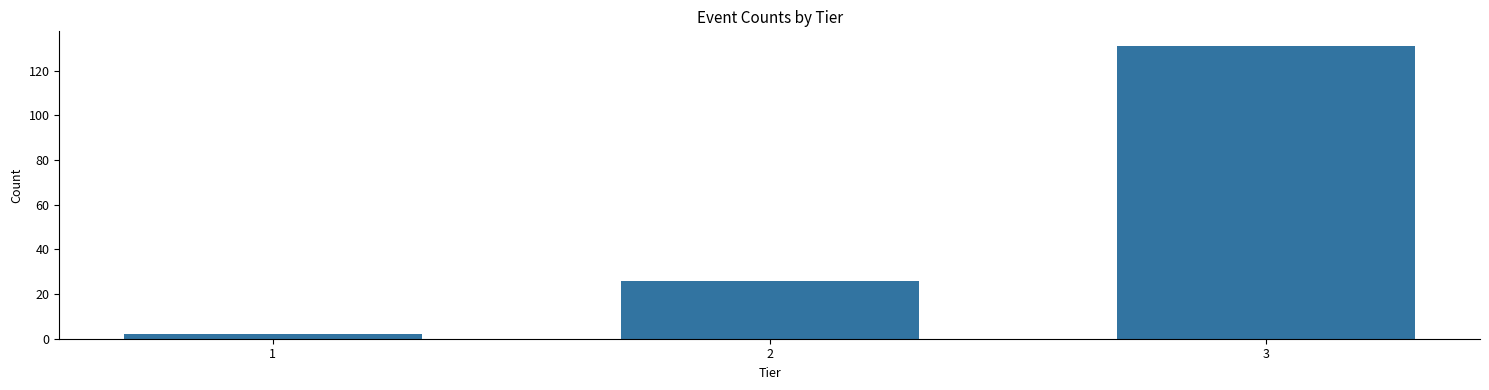

Reading right to left, what are all the values shown in this chart?

131	26	2